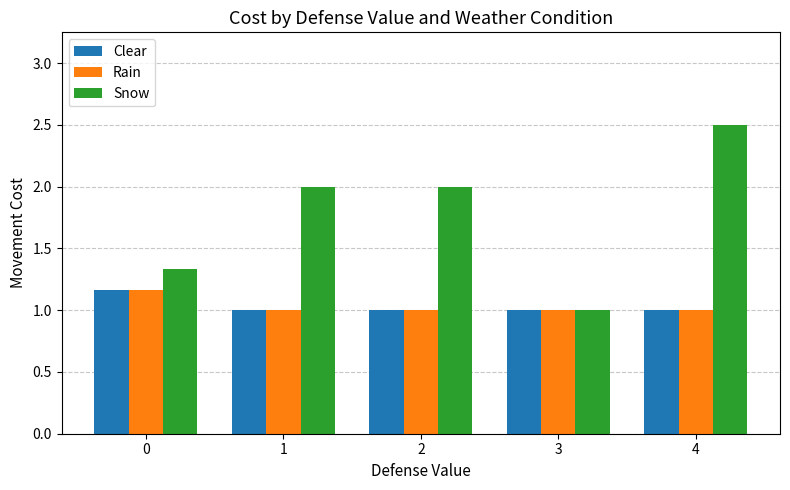

What is the value of the Clear bar at the 4th from the left?

1.0